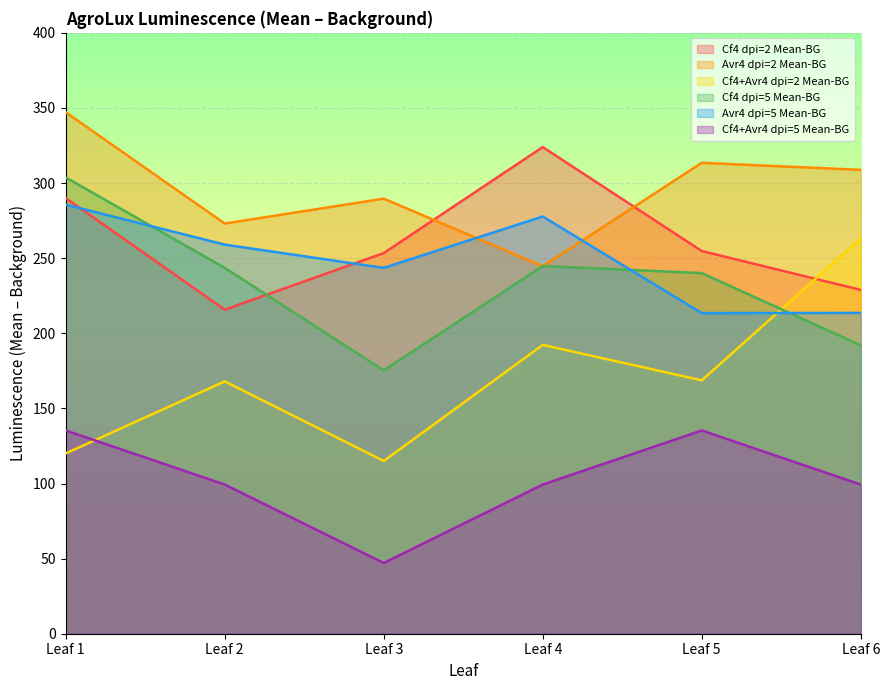

What is the value of the Cf4 dpi=2 Mean-BG point at the 6th from the left?

228.9